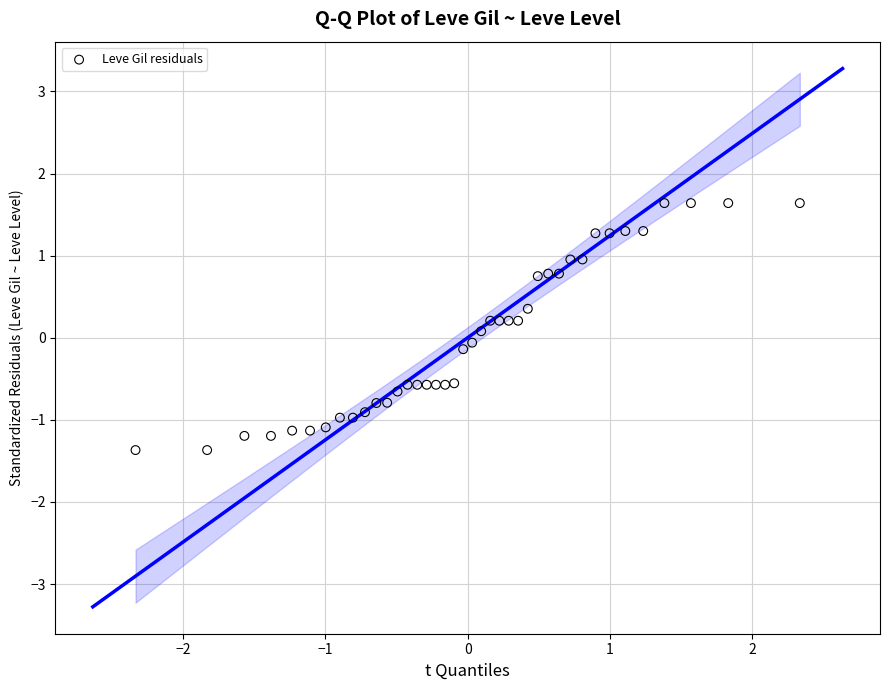

What is the range of Y values (max minus min)?

3.0